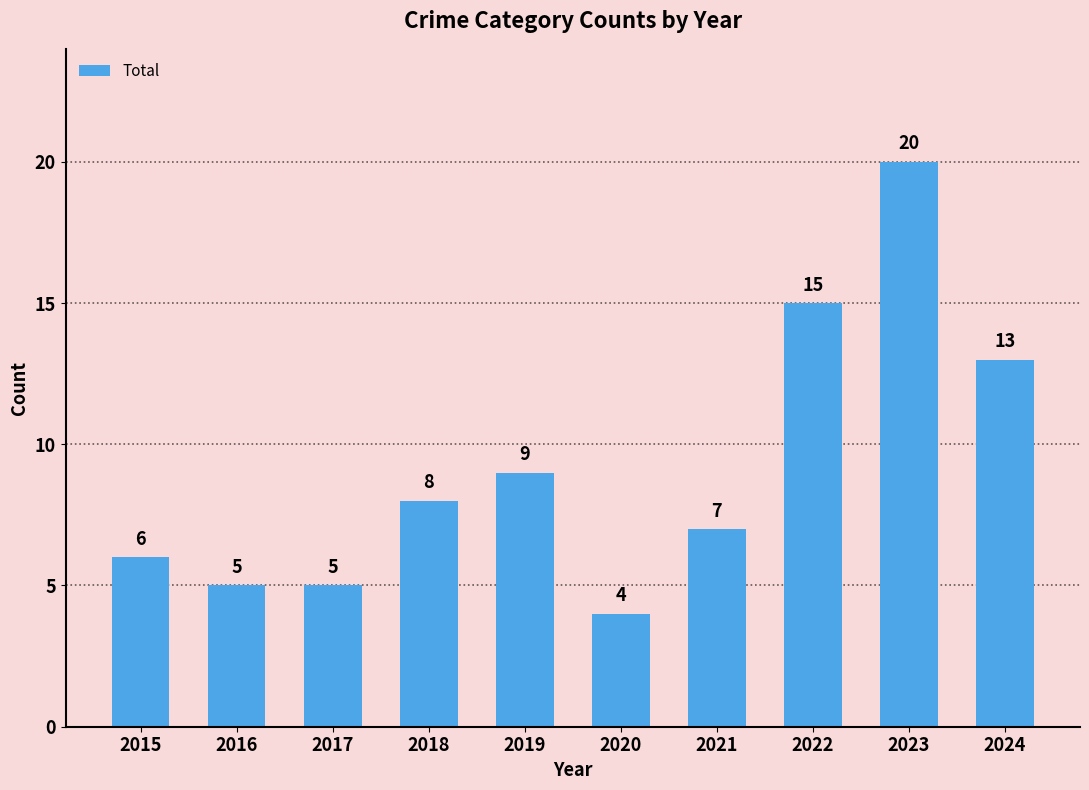

Is it true that the value at 2022 is 20?

False